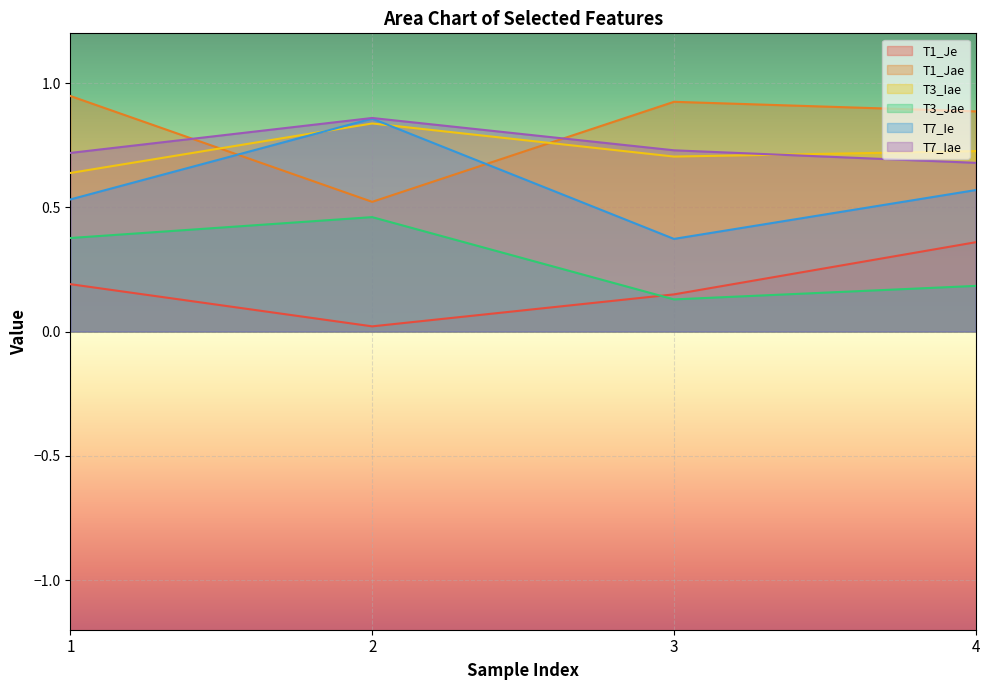

True or false: T1_Jae has more than 0 interior local peaks.

True